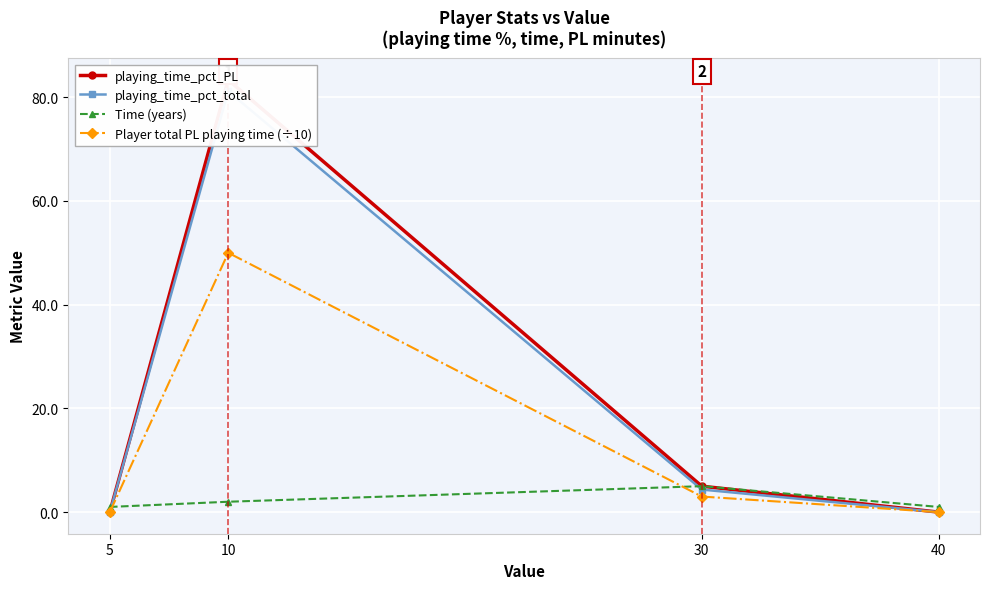

Which series changed the most between 30 and 40?

playing_time_pct_PL